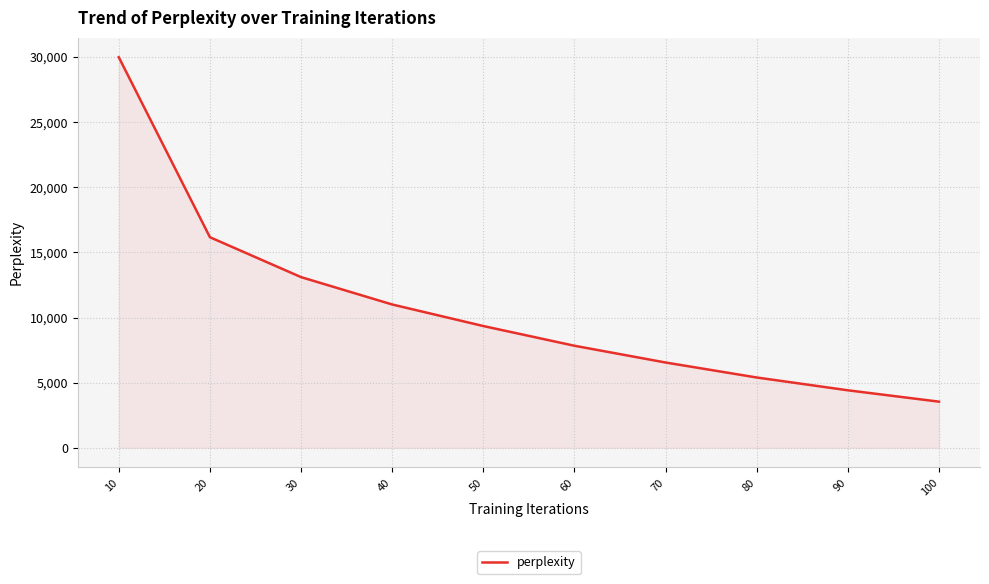

Between 30 and 20, which is larger?

20